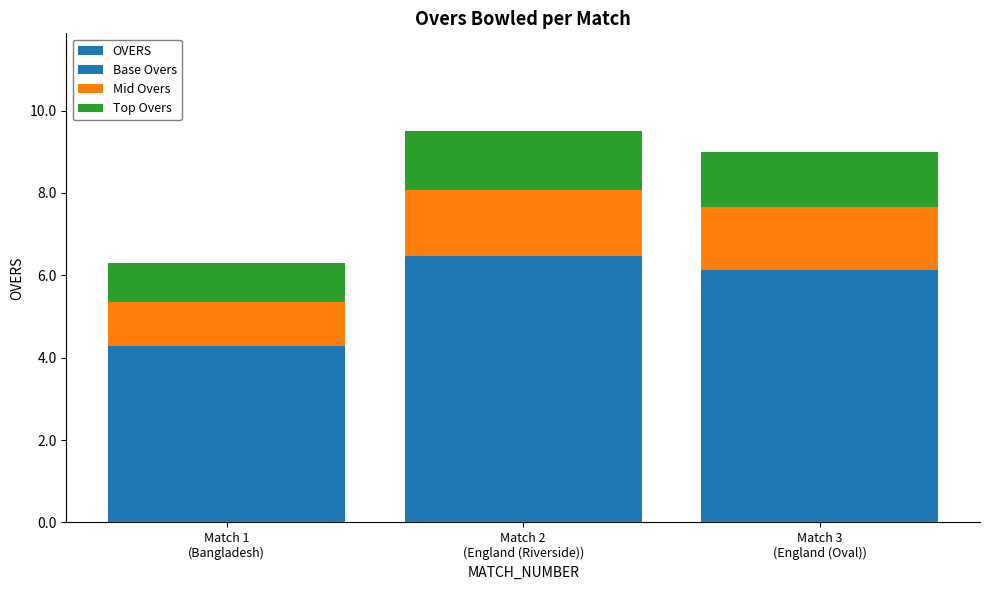

What is the label of the 3rd bar from the left?

Match 3
(England (Oval))